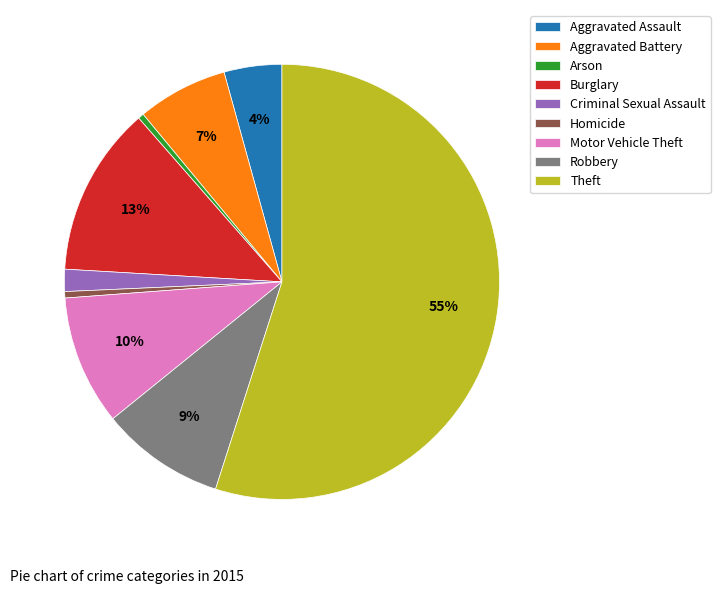

Combined, do Burglary and Arson account for over 50%?

No